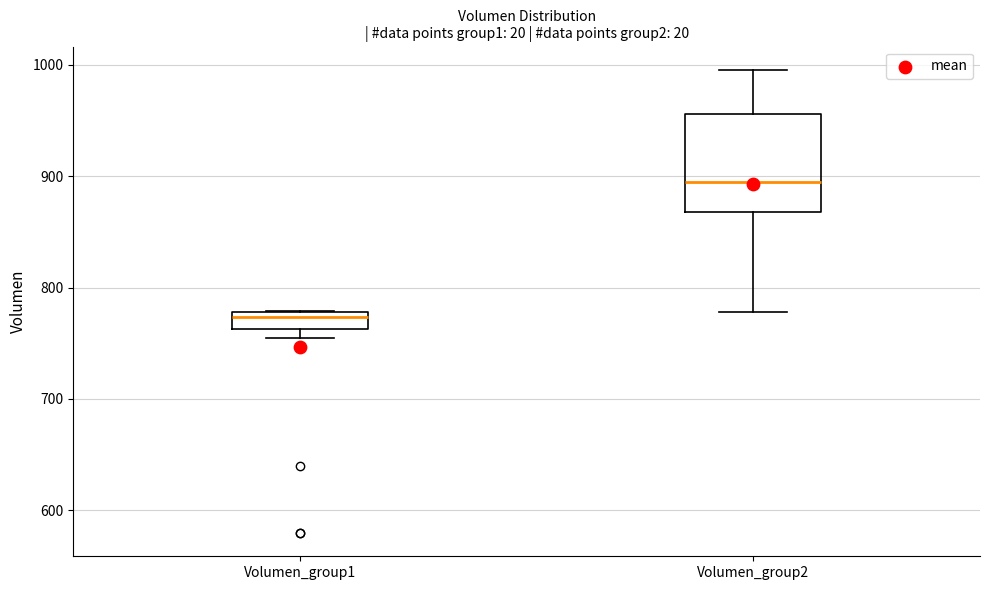

Which box has the highest median line?

Volumen_group2